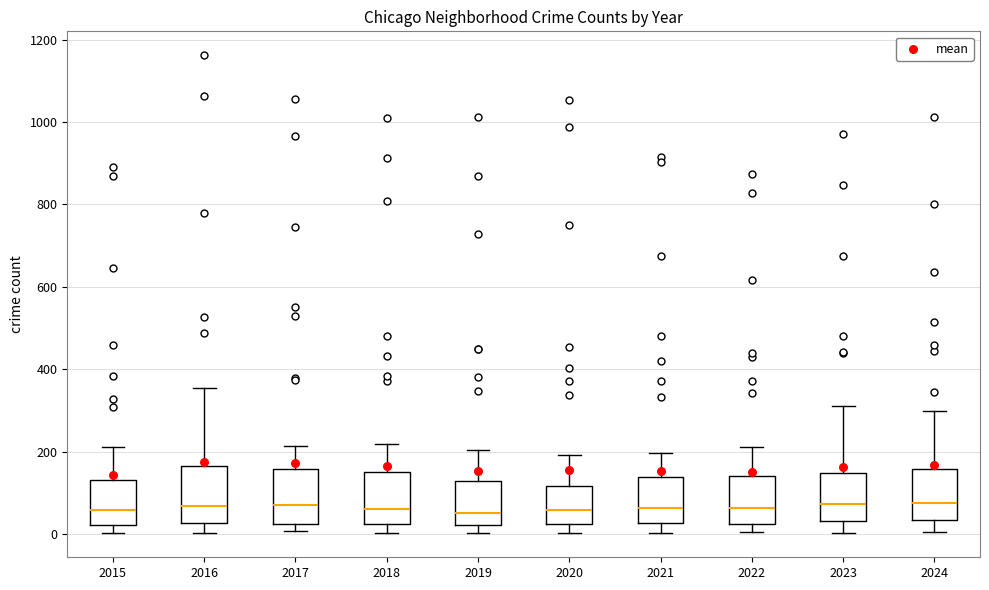

Where does the lower whisker of the box at x = 2022 end on the y-axis? The values are not printed on the chart, so give them approximately, as read against the axis.

0